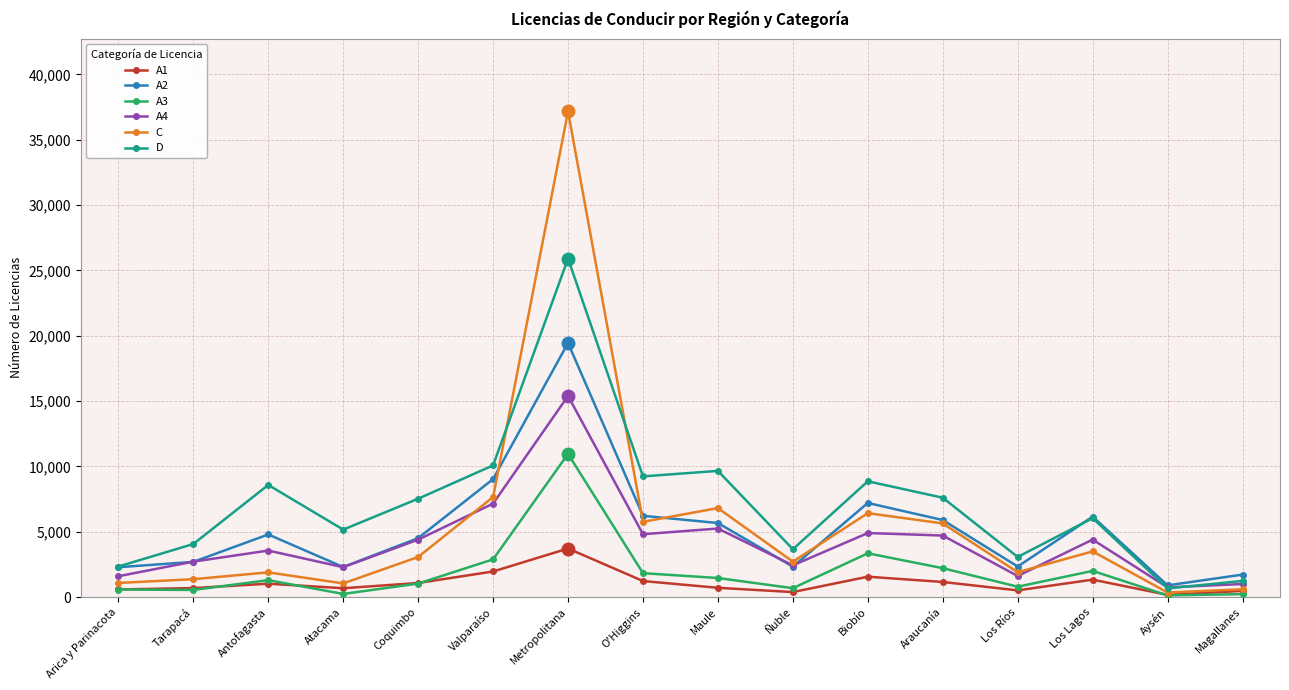

How many values in the A3 series are below 1295?

8